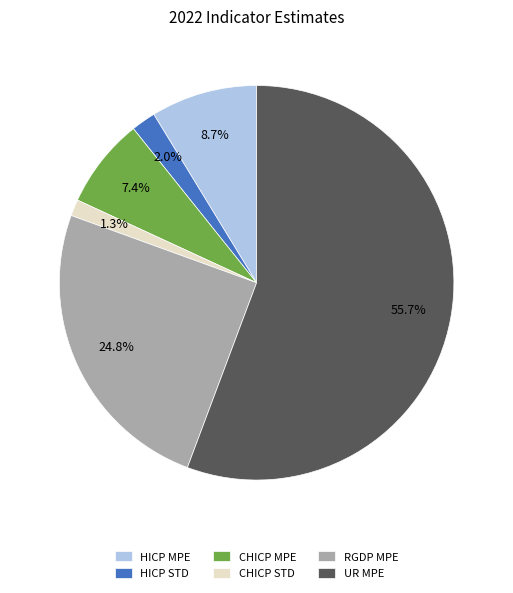

What portion of the pie excludes HICP STD?

98.0%